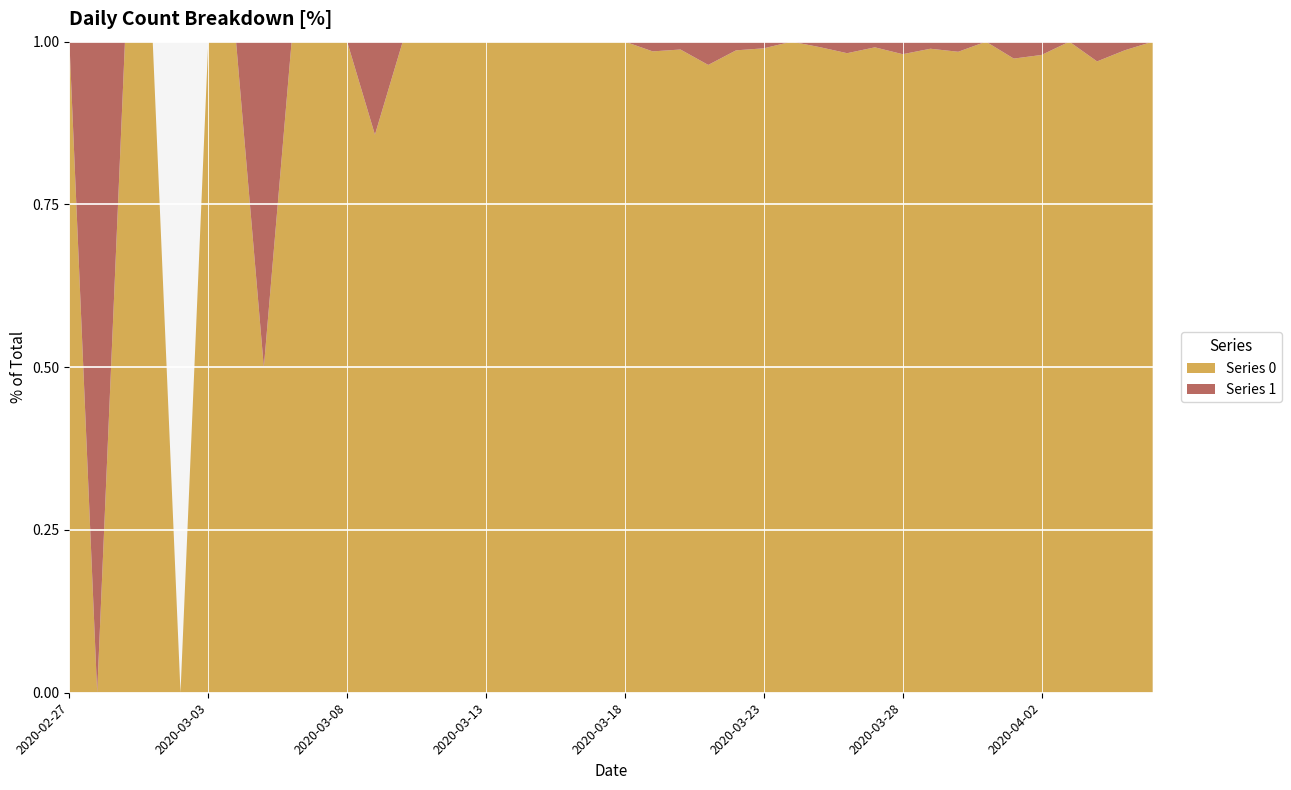

Reading left to right, transcribe all the data shown in this chart.

Series 0: 2020-02-27=1	2020-02-28=0	2020-02-29=1	2020-03-01=2	2020-03-02=0	2020-03-03=2	2020-03-04=3	2020-03-05=1	2020-03-06=4	2020-03-07=3	2020-03-08=5	2020-03-09=6	2020-03-10=10	2020-03-11=9	2020-03-12=23	2020-03-13=13	2020-03-14=21	2020-03-15=28	2020-03-16=33	2020-03-17=35	2020-03-18=56	2020-03-19=66	2020-03-20=82	2020-03-21=81	2020-03-22=74	2020-03-23=97	2020-03-24=111	2020-03-25=120	2020-03-26=111	2020-03-27=114	2020-03-28=102	2020-03-29=91	2020-03-30=127	2020-03-31=111	2020-04-01=75	2020-04-02=96	2020-04-03=77	2020-04-04=64	2020-04-05=75	2020-04-06=61
Series 1: 2020-02-27=0	2020-02-28=1	2020-02-29=0	2020-03-01=0	2020-03-02=0	2020-03-03=0	2020-03-04=0	2020-03-05=1	2020-03-06=0	2020-03-07=0	2020-03-08=0	2020-03-09=1	2020-03-10=0	2020-03-11=0	2020-03-12=0	2020-03-13=0	2020-03-14=0	2020-03-15=0	2020-03-16=0	2020-03-17=0	2020-03-18=0	2020-03-19=1	2020-03-20=1	2020-03-21=3	2020-03-22=1	2020-03-23=1	2020-03-24=0	2020-03-25=1	2020-03-26=2	2020-03-27=1	2020-03-28=2	2020-03-29=1	2020-03-30=2	2020-03-31=0	2020-04-01=2	2020-04-02=2	2020-04-03=0	2020-04-04=2	2020-04-05=1	2020-04-06=0